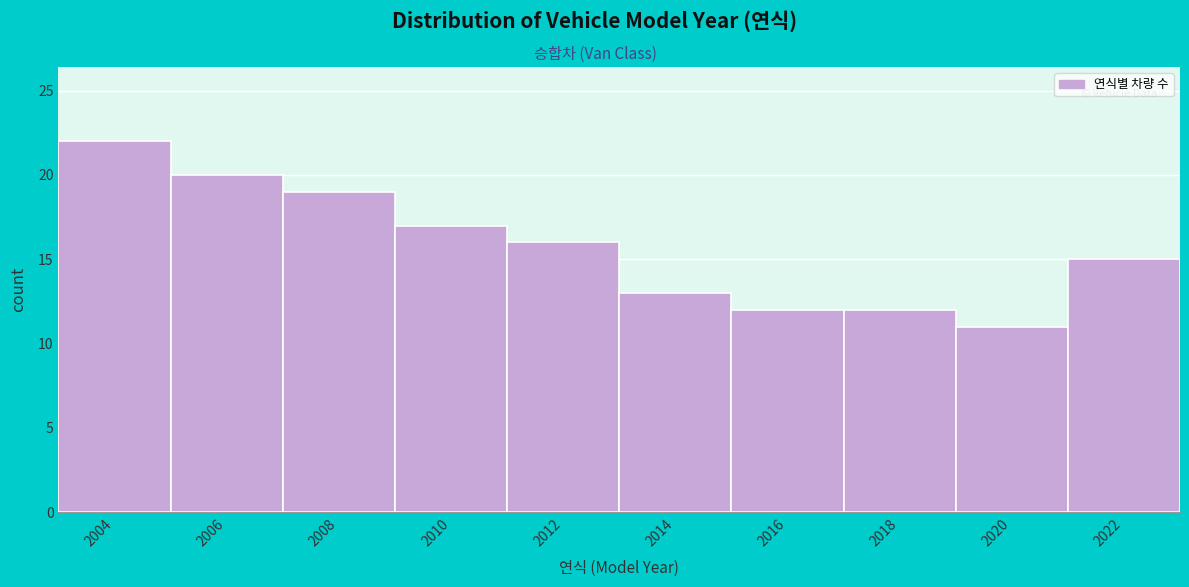

Reading right to left, transcribe all the data shown in this chart.

15	11	12	12	13	16	17	19	20	22